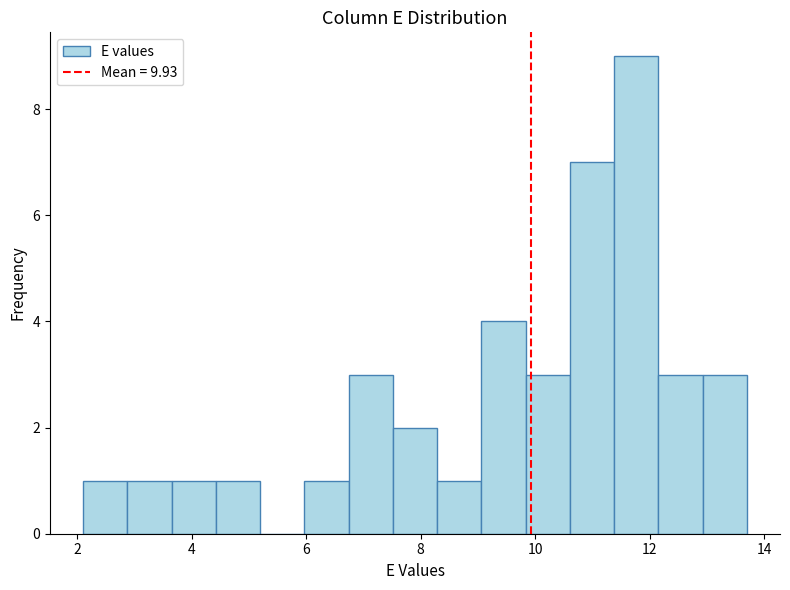

Around what value on the x-axis is the tallest bar? Give the approximate position of its centre, as read against the axis.

11.8